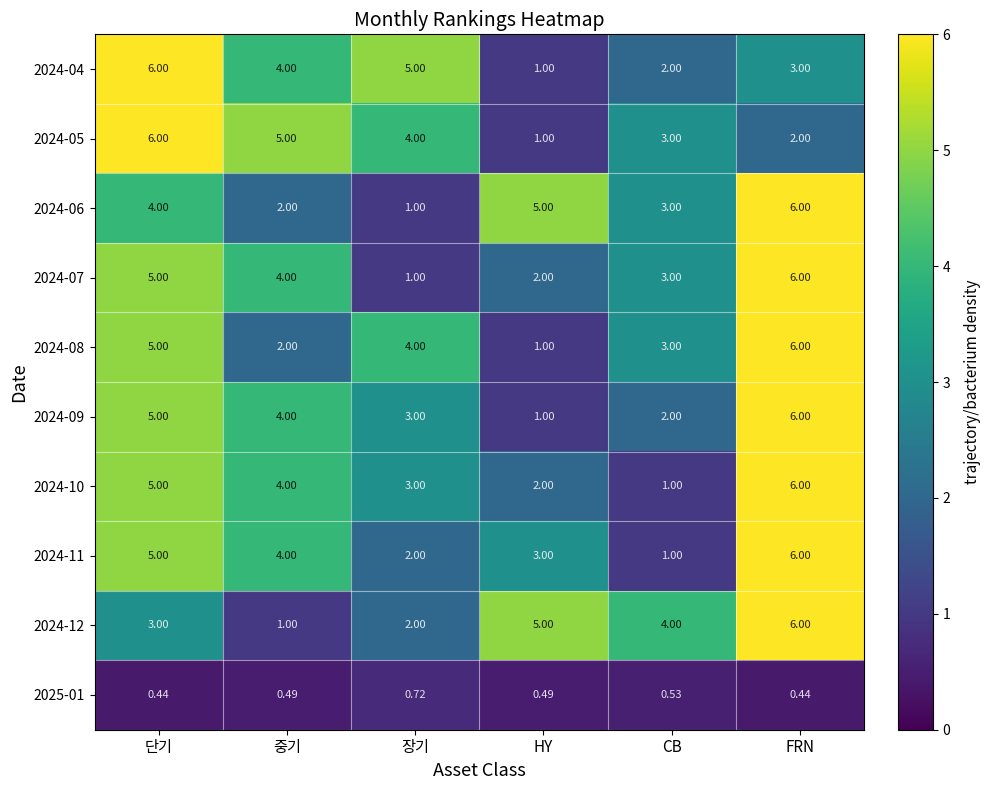

Rank the categories by 2024-05 value from highest to lowest.

단기, 중기, 장기, CB, FRN, HY